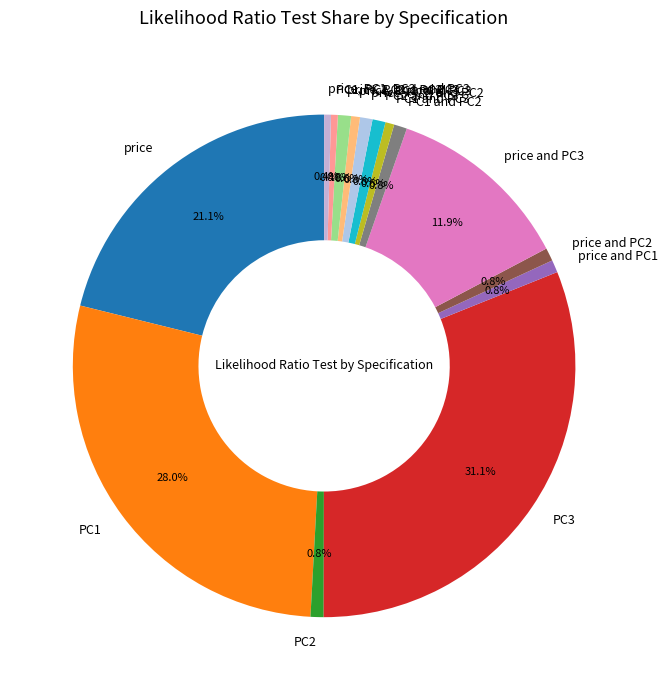

What percentage is NOT represented by PC2?

99.2%